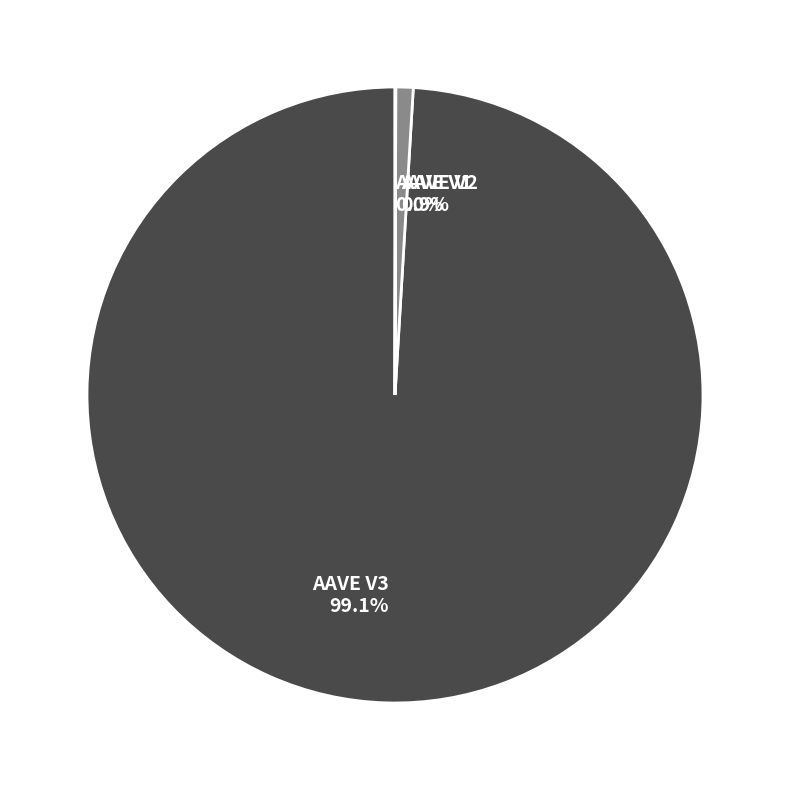

Is AAVE V3 99.1% the majority of the pie?

Yes